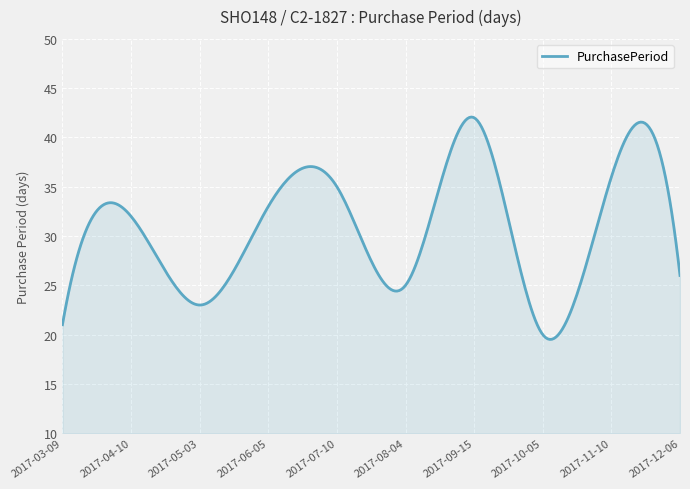

What is the difference between the maximum and minimum values?

22.6